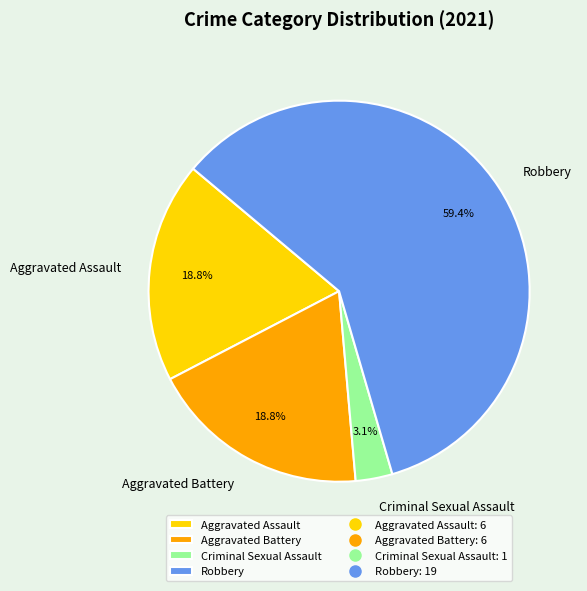

To the nearest percent, what is the difference between the Aggravated Assault and Robbery slice percentages?

41%